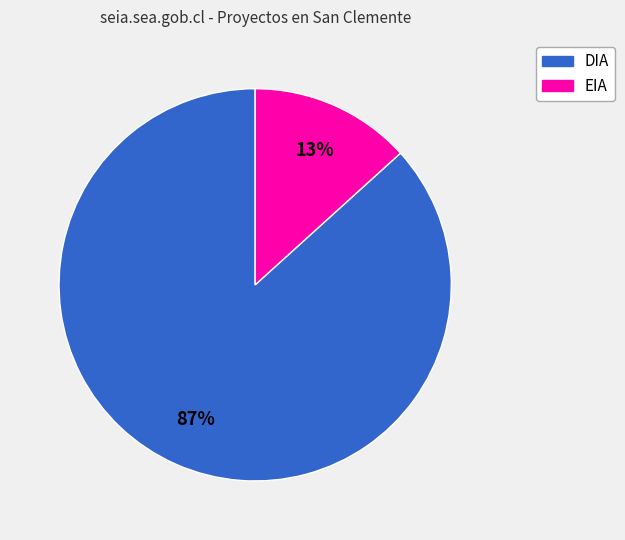

Between EIA and DIA, which is larger?

DIA